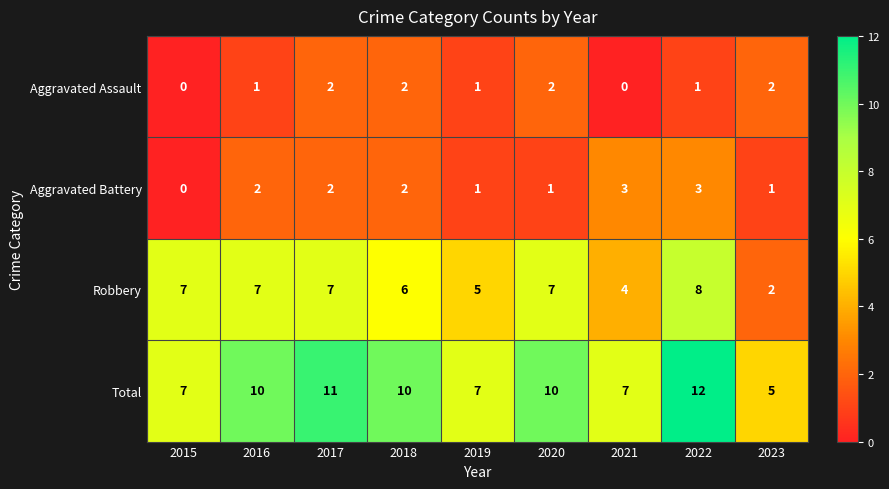

What is the difference between the highest and lowest values at 2022?

11